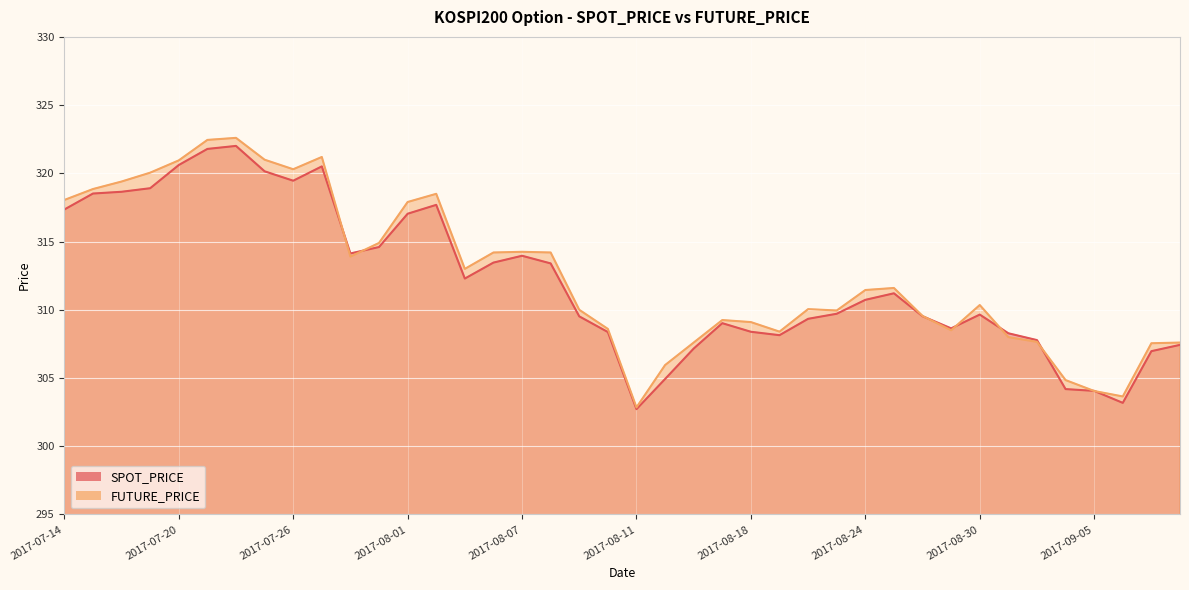

The FUTURE_PRICE series shows 64.9 at 2017-09-01. True or false?

False